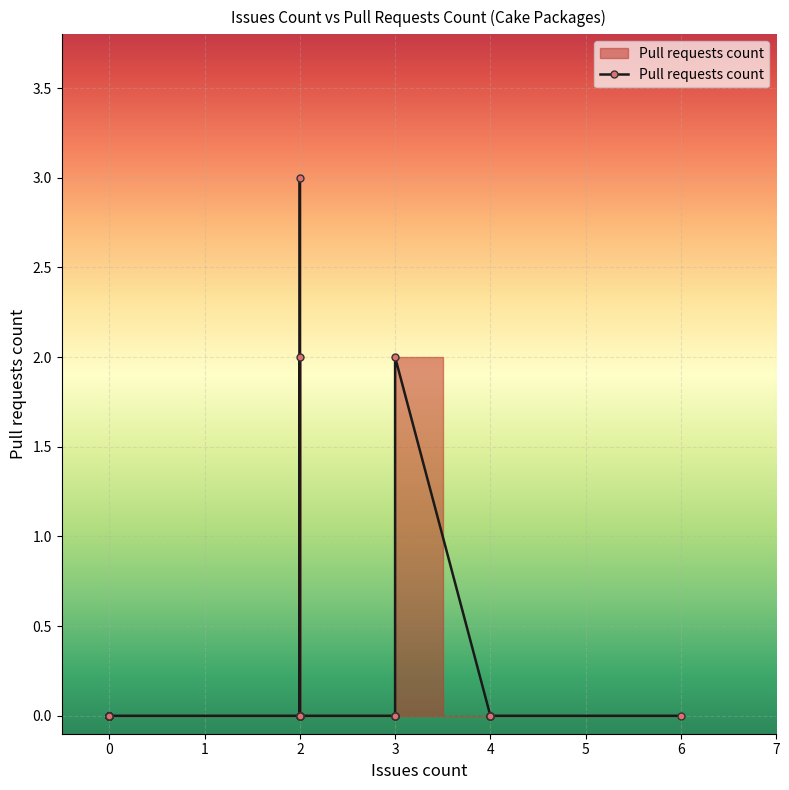

Reading left to right, transcribe all the data shown in this chart.

0	0	0	0	0	0	0	0	0	0	0	0	0	0	0	0	0	0	0	0	0	0	0	3	0	0	0	2	0	0	0	0	0	2	0	0	0	0	0	0